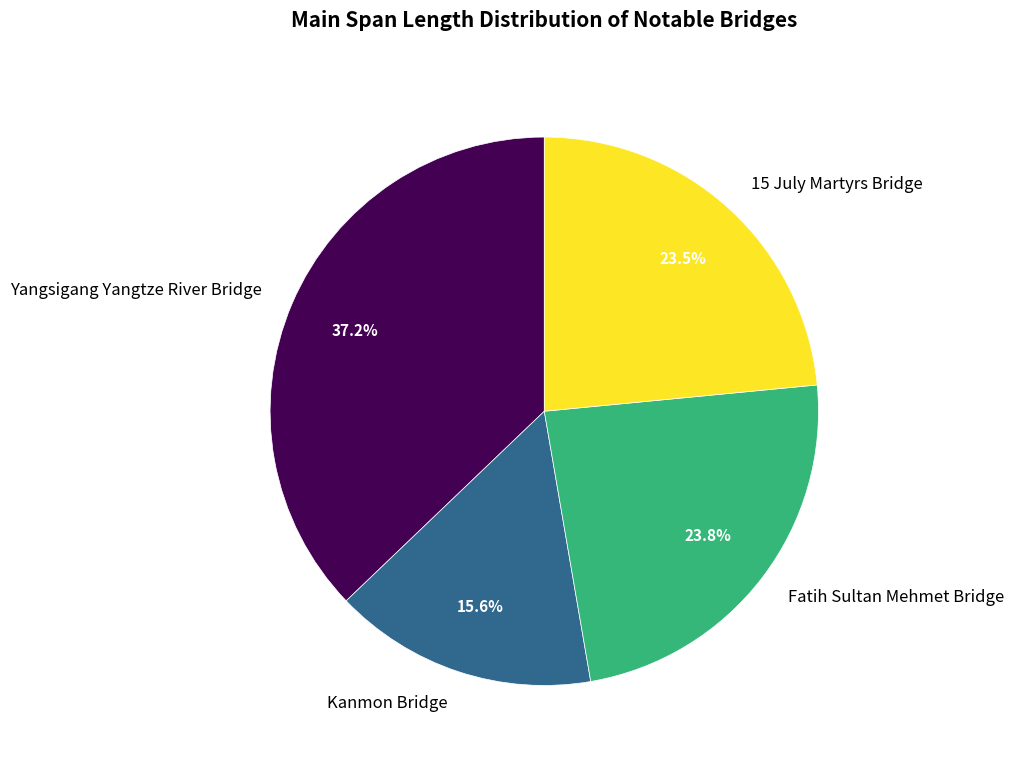

Does Yangsigang Yangtze River Bridge account for over 50% of the chart?

No